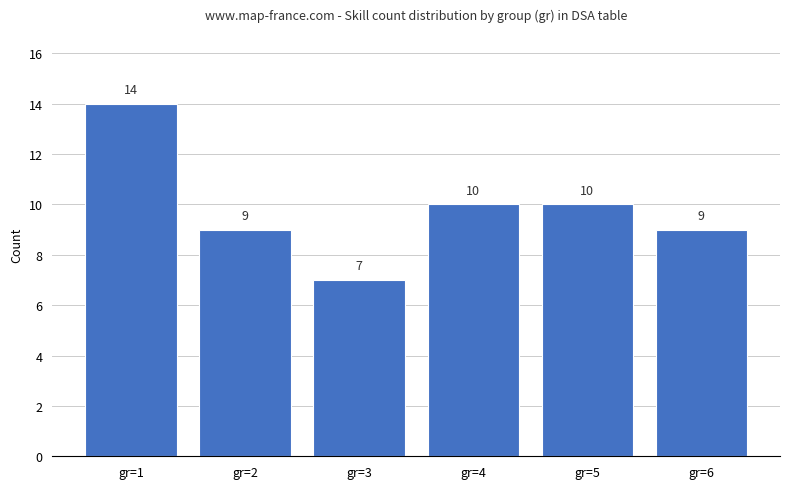

Approximately how many times larger is the value at gr=5 compared to gr=4?

1.0